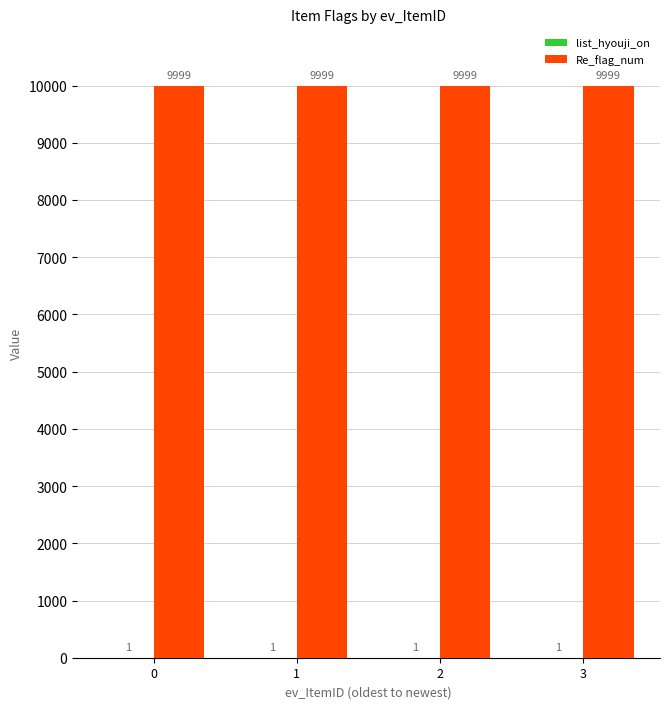

Does the chart contain stacked bars?

No